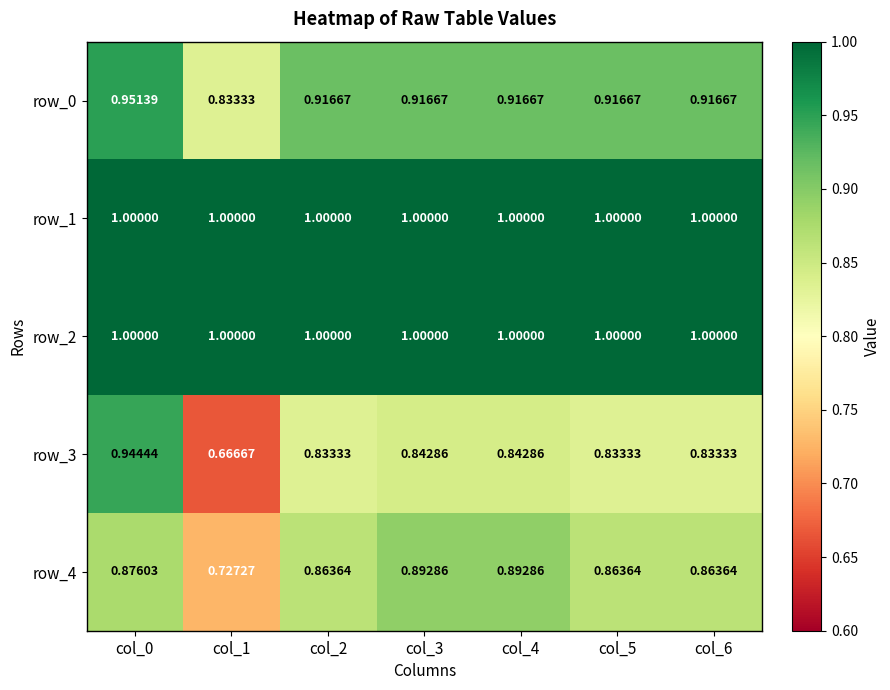

Is it true that row_4 equals 0.4 at col_0?

False